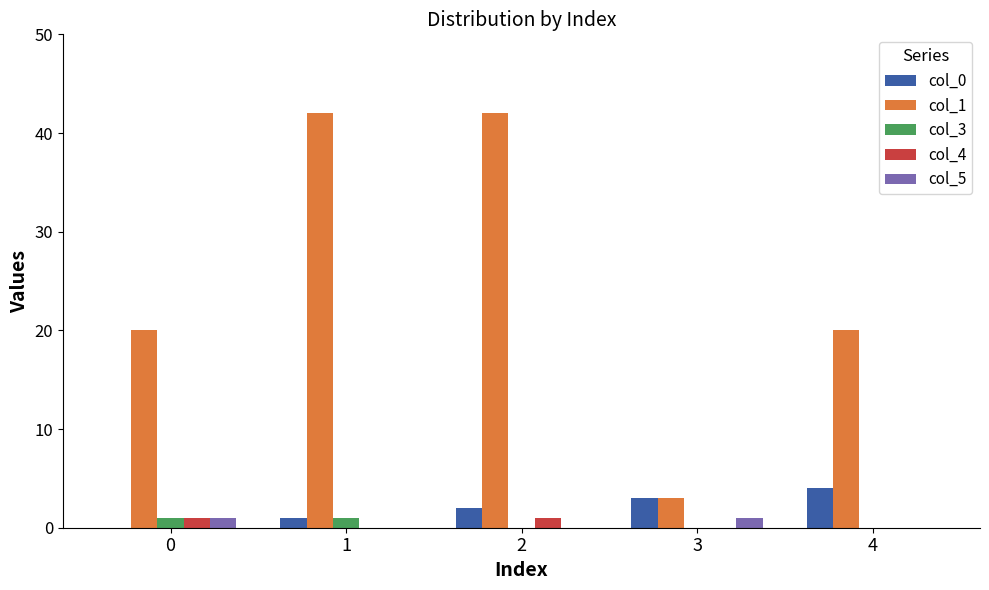

Reading right to left, what are all the values shown in this chart?

col_0: 4=4	3=3	2=2	1=1	0=0
col_1: 4=20	3=3	2=42	1=42	0=20
col_3: 4=0	3=0	2=0	1=1	0=1
col_4: 4=0	3=0	2=1	1=0	0=1
col_5: 4=0	3=1	2=0	1=0	0=1